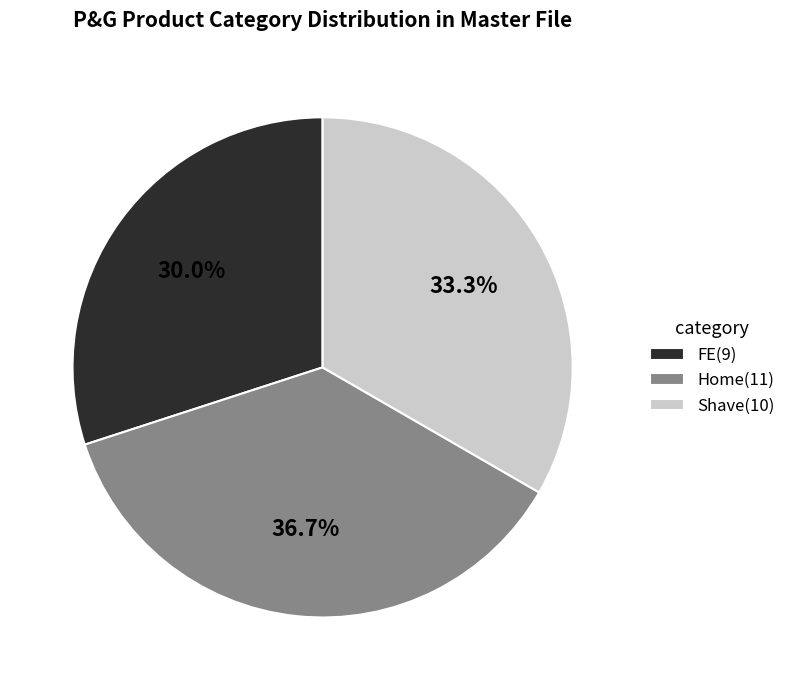

To the nearest percent, what is the difference between the largest and smallest slice percentages?

7%